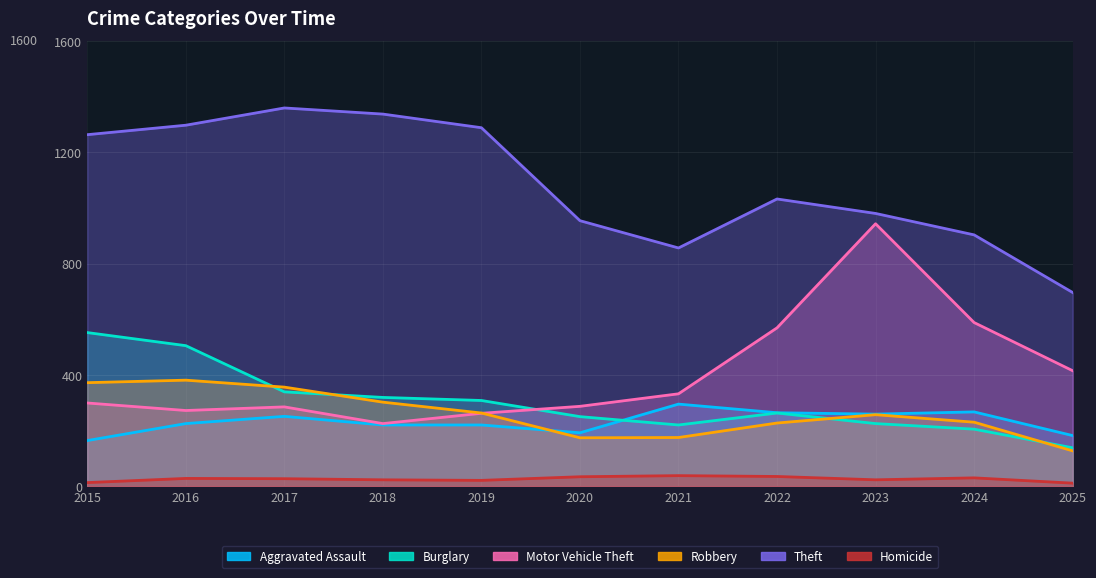

What is the minimum value shown in the chart?

11